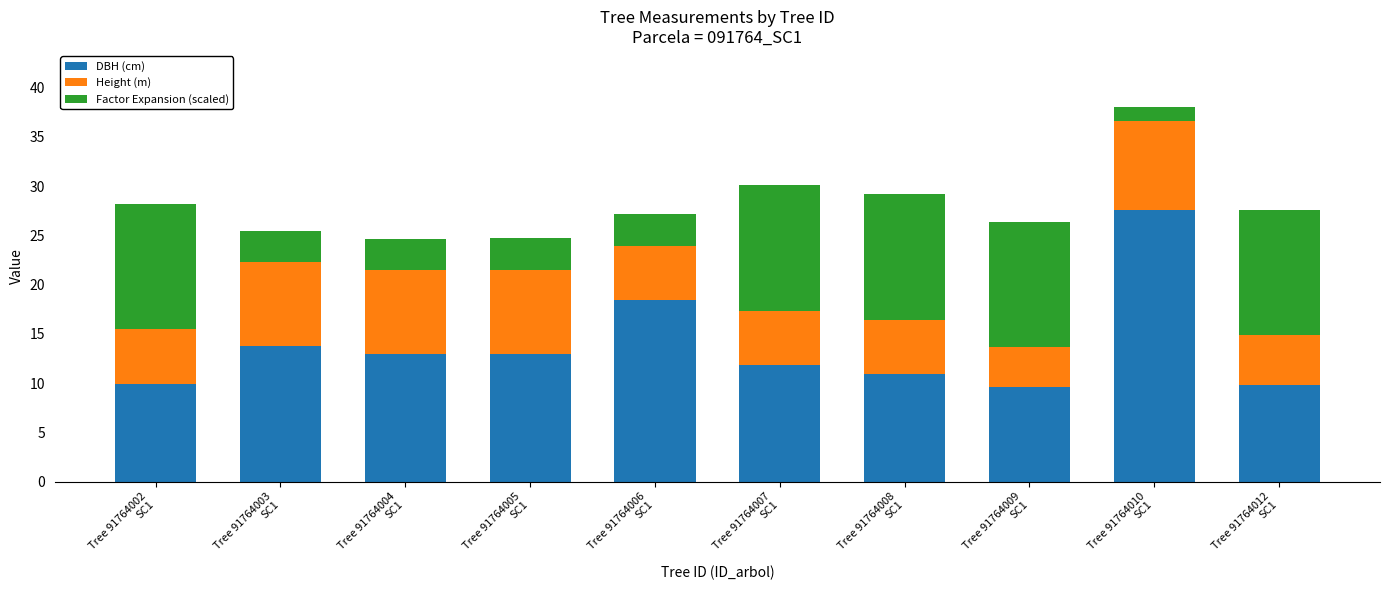

What are all the series names shown in the legend?

DBH (cm), Height (m), Factor Expansion (scaled)